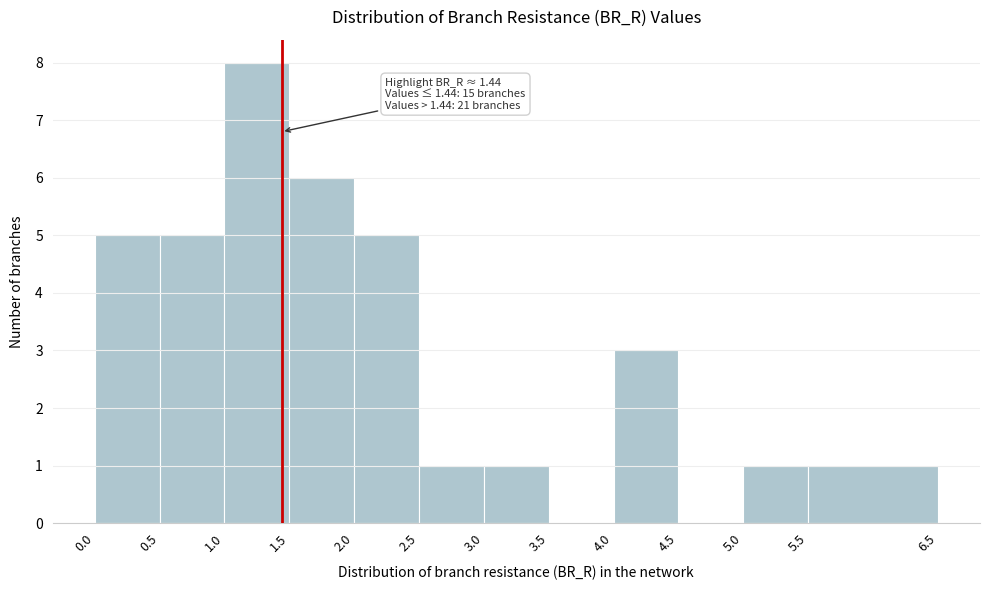

Which range on the x-axis has the tallest bar?

1.0 to 1.5